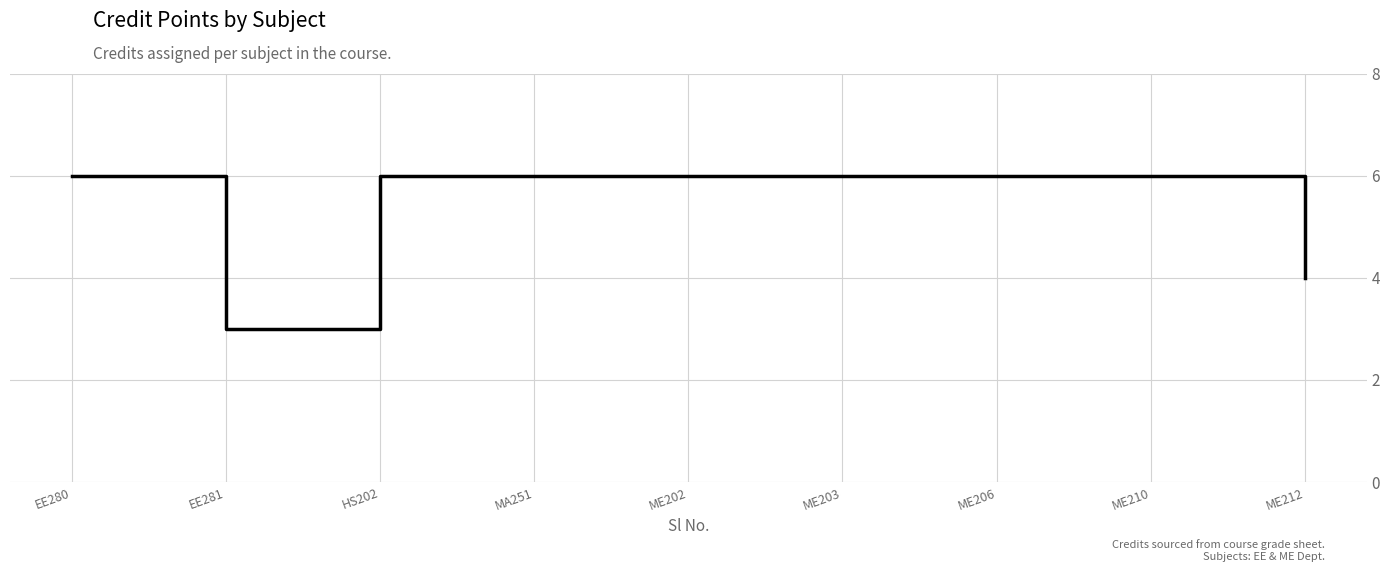

Reading left to right, transcribe all the data shown in this chart.

6	3	6	6	6	6	6	6	4